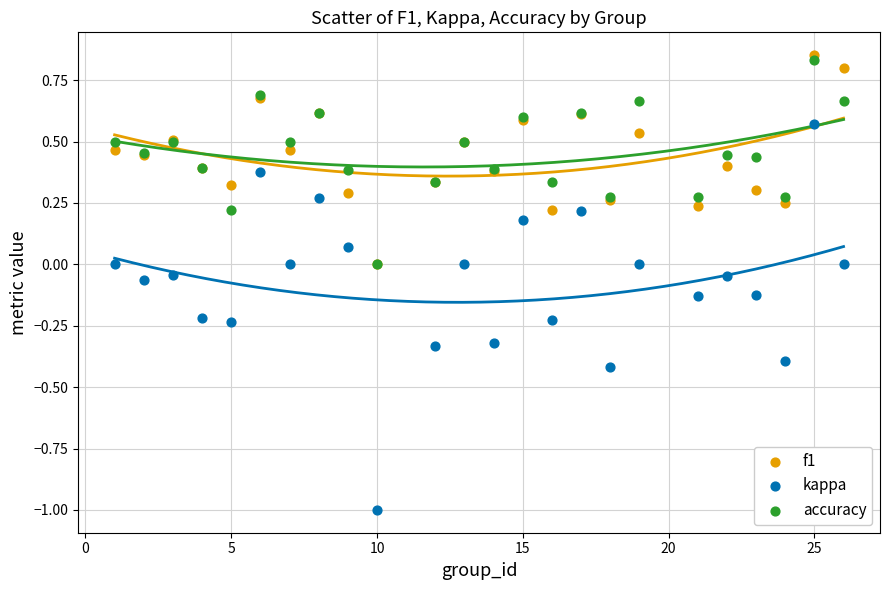

What are all the series names shown in the legend?

f1, kappa, accuracy